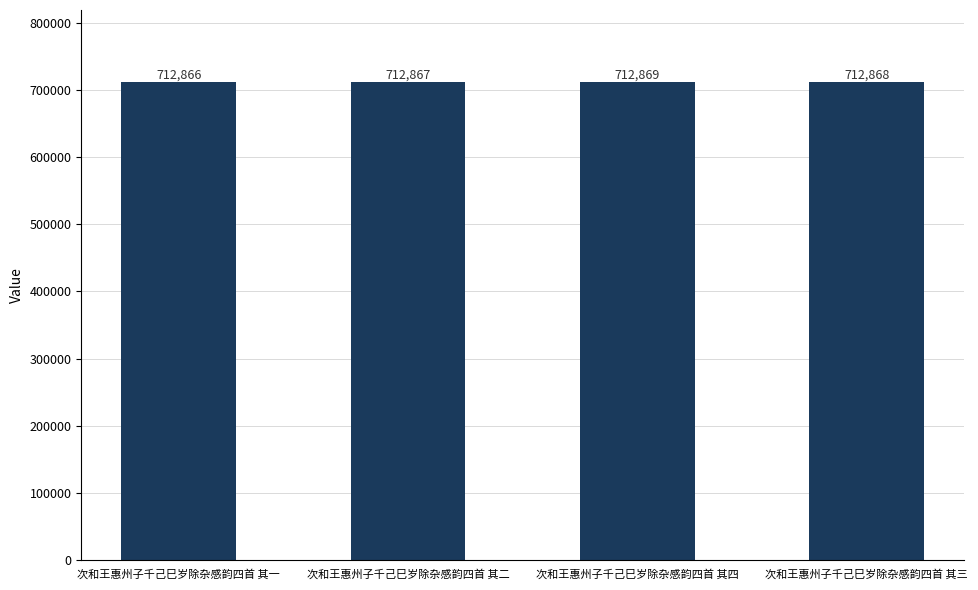

True or false: the data shows 712869 at 次和王惠州子千己巳岁除杂感韵四首 其四.

True